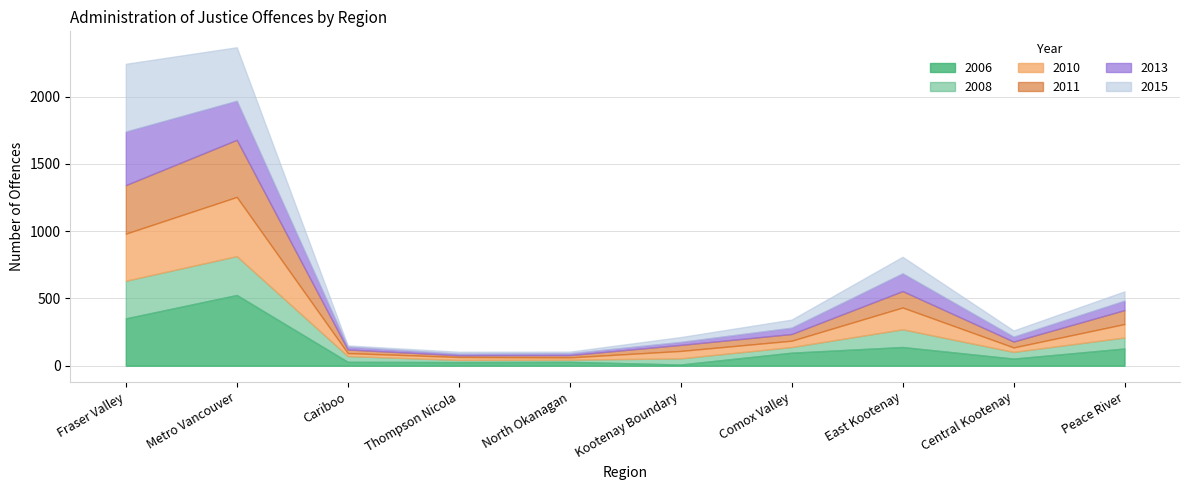

Which category has the lowest value in the 2008 series?

Thompson Nicola